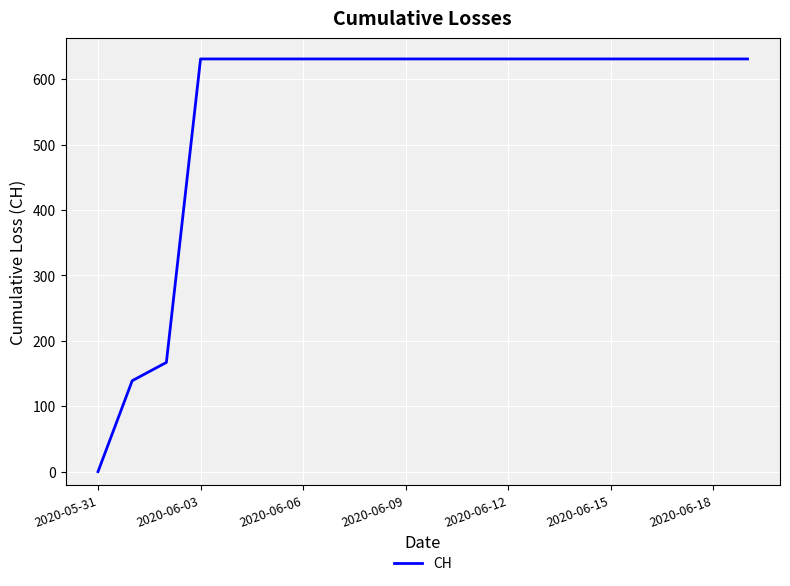

What is the difference between the maximum and minimum values?

631